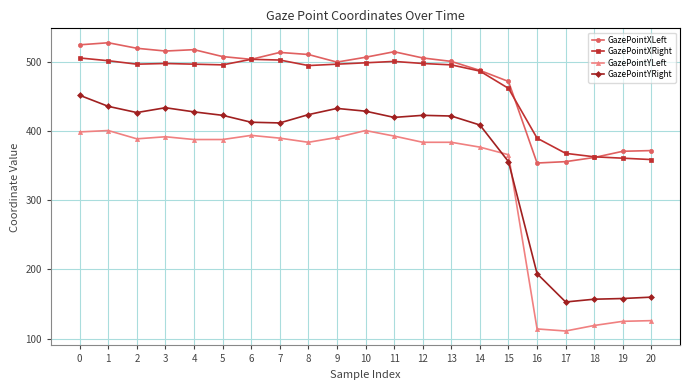

How many data points does each series have?

21